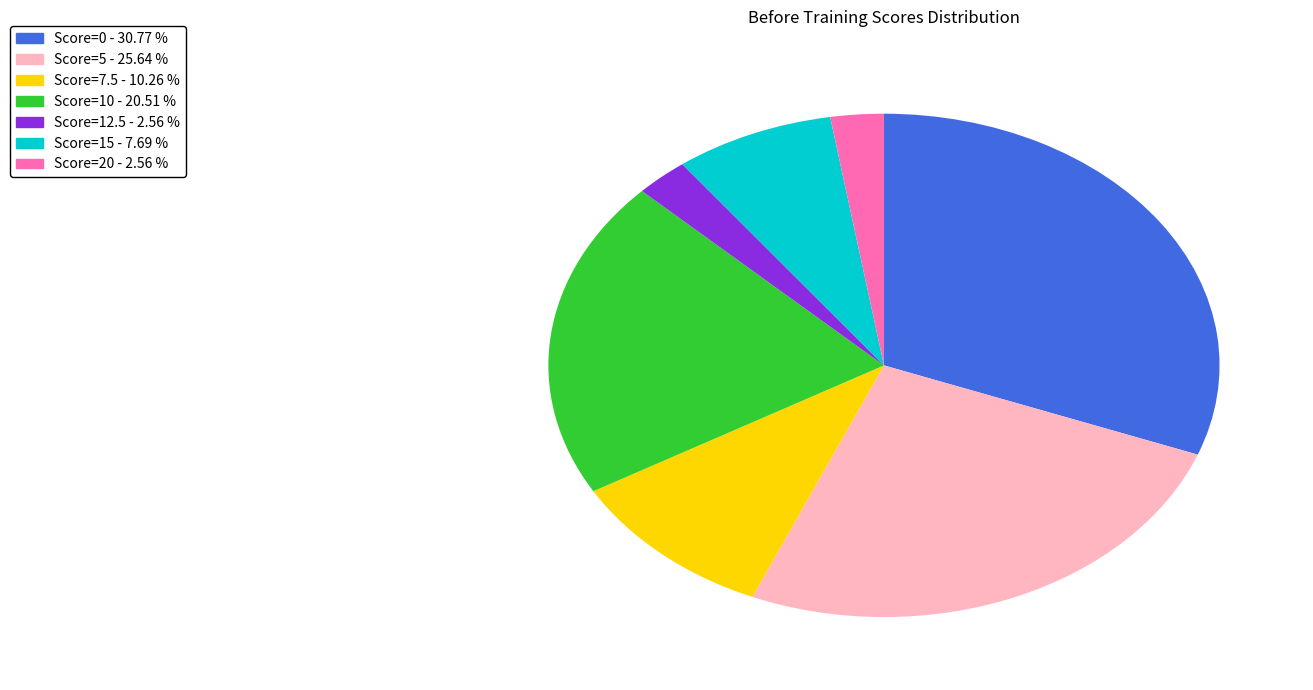

Is there a majority slice in this chart?

No